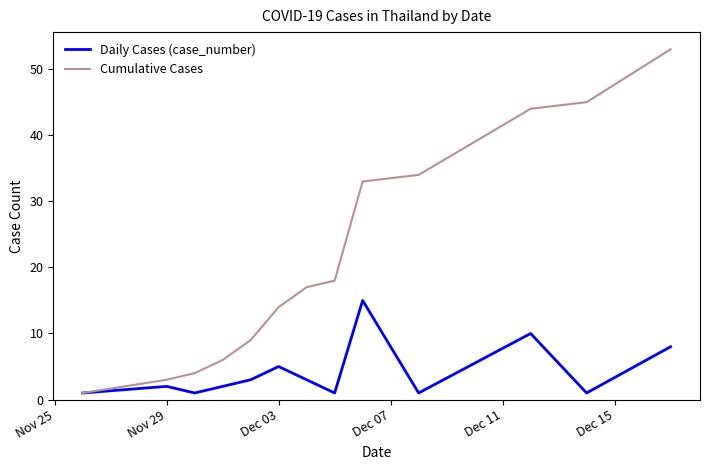

Which series has the widest spread of values?

Cumulative Cases